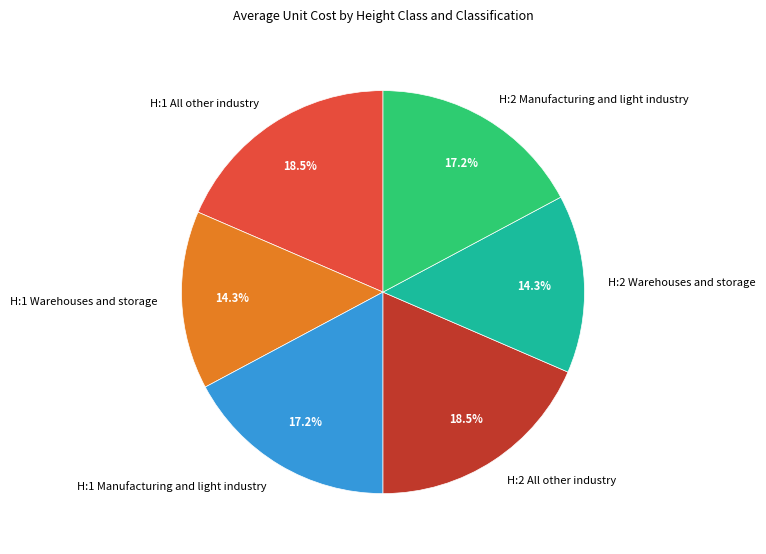

To the nearest percent, what percentage of the pie is H:2 Warehouses and storage?

14%